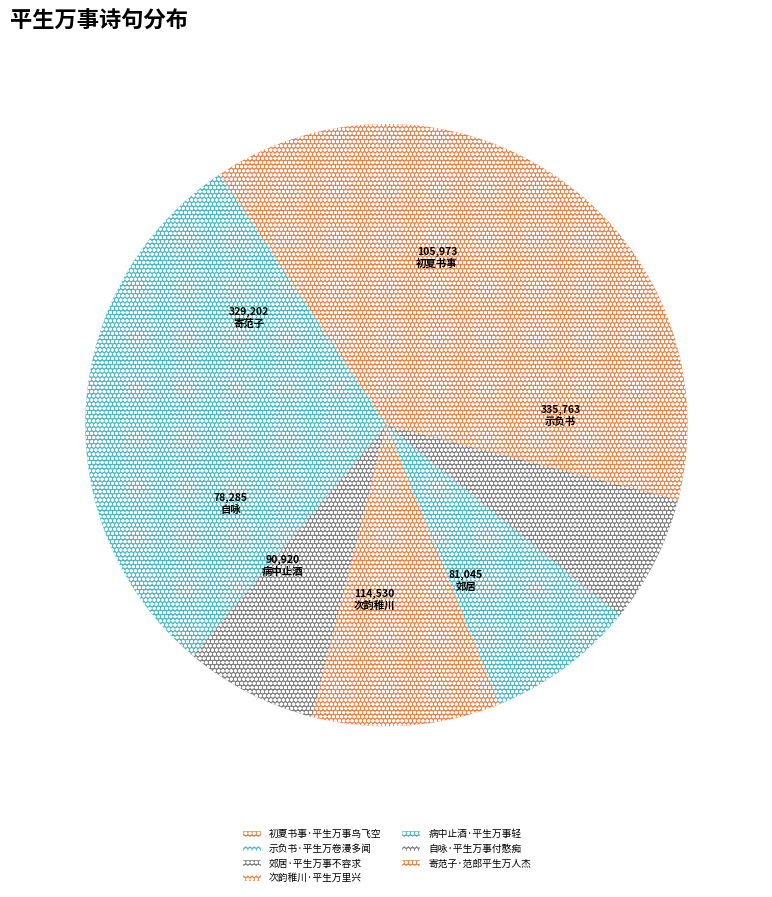

To the nearest percent, what is the difference between the 寄范子·范郎平生万人杰 and 示负书·平生万卷漫多闻 slice percentages?

1%